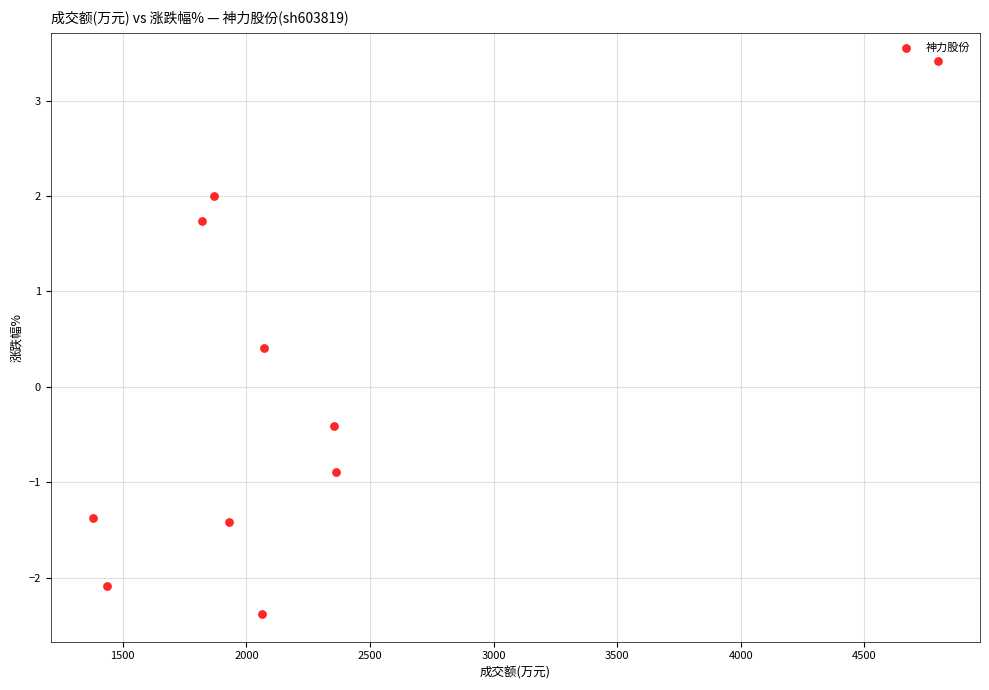

What is the average X value?

2207.9